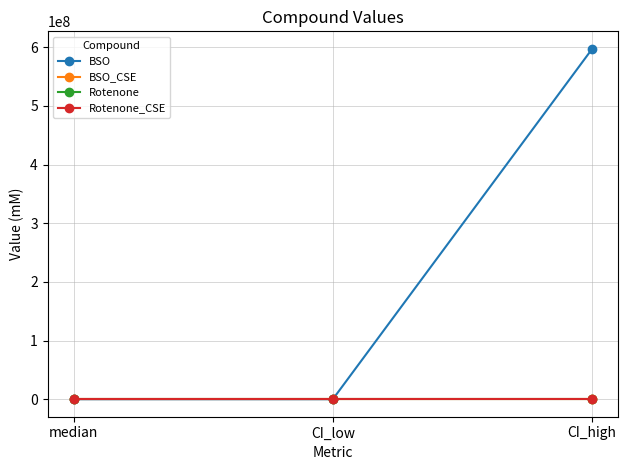

True or false: BSO has a value of 597395005.8 at CI_high.

True